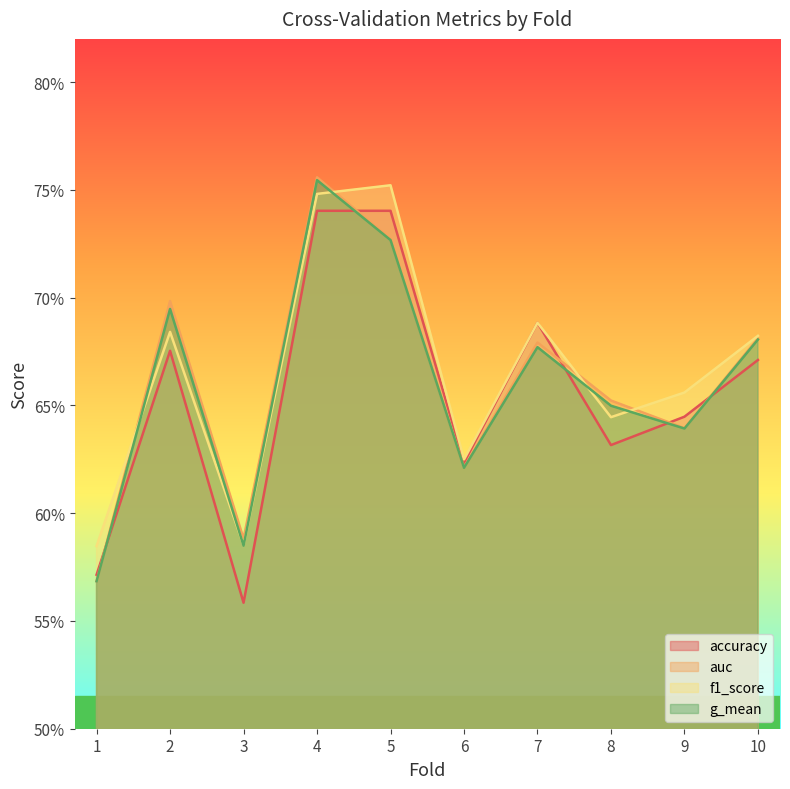

Rank the categories by accuracy value from highest to lowest.

4, 5, 7, 2, 10, 9, 8, 6, 1, 3